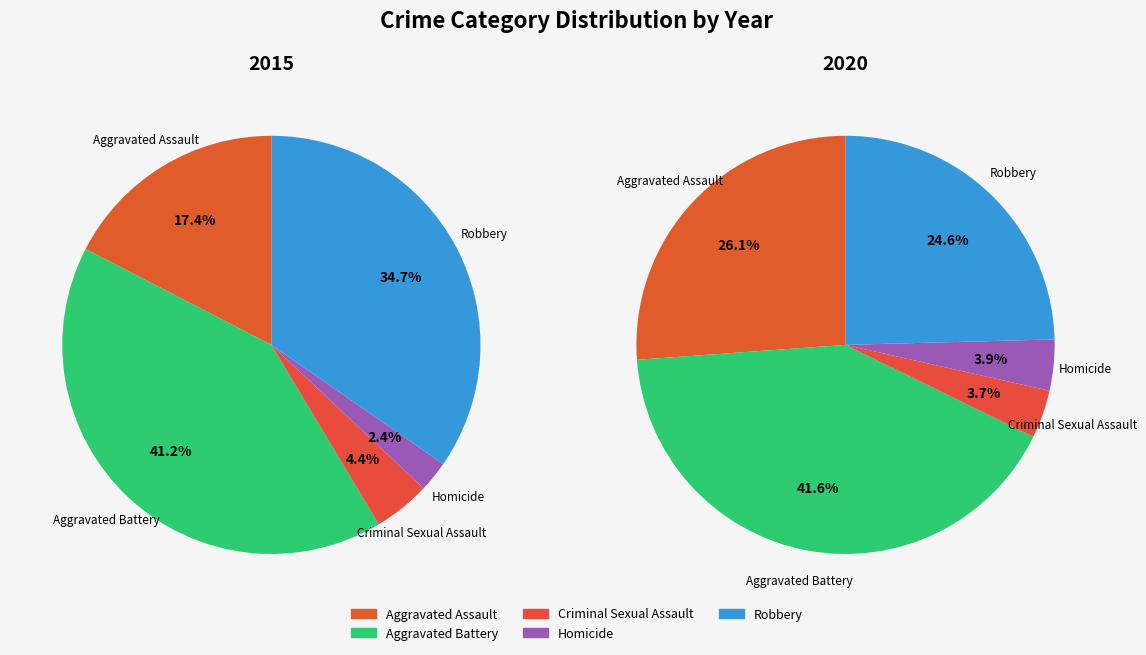

How much of the chart is everything except Homicide?

97.6%